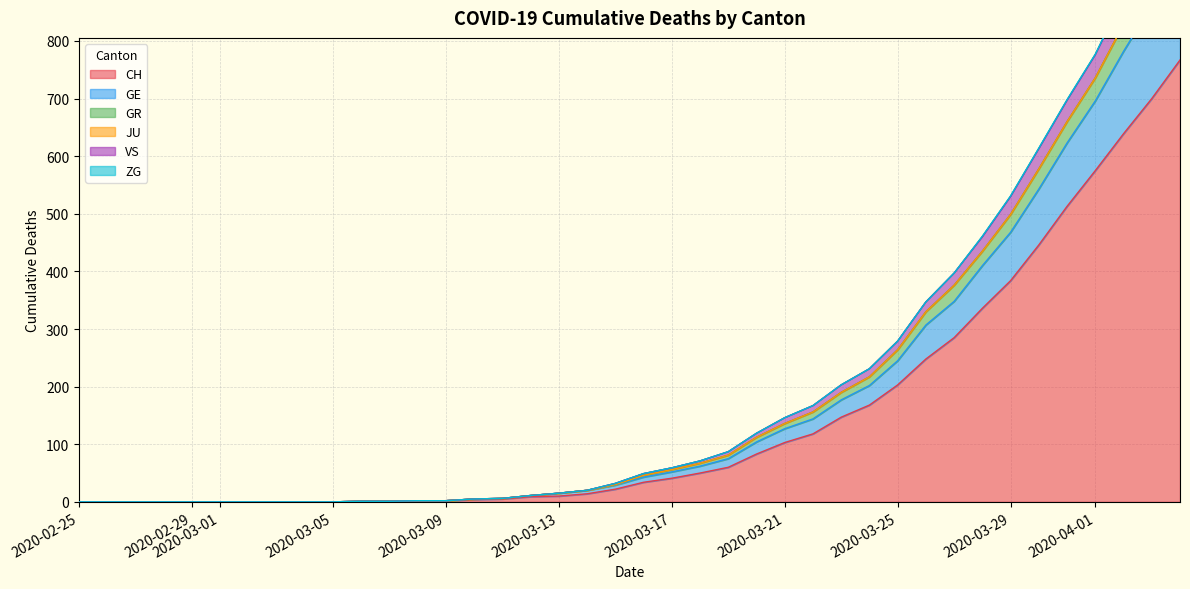

Which category has the lowest value in the CH series?

2020-02-25